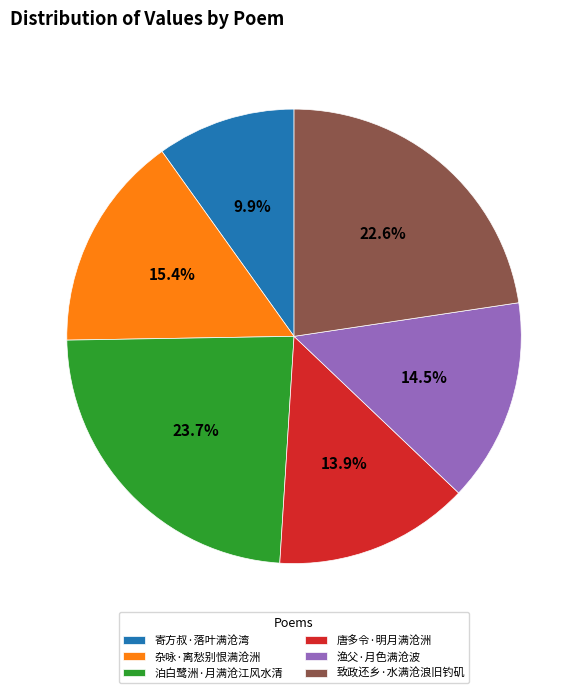

To the nearest percent, what is the average slice percentage?

17%